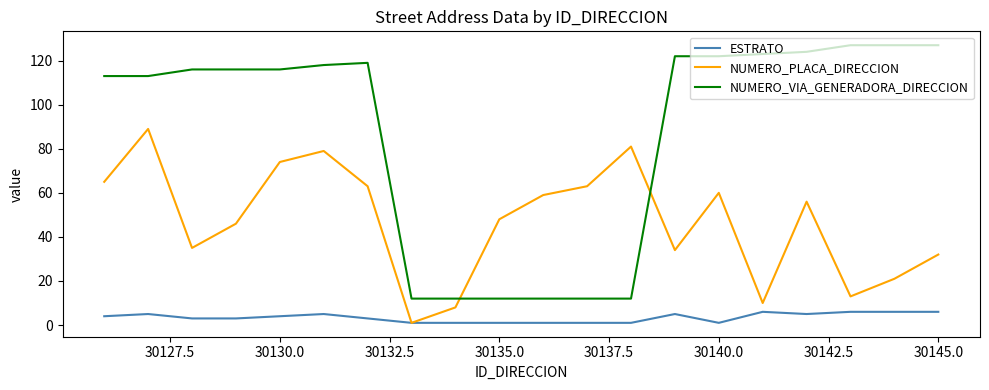

What is the difference between the maximum and second lowest values in the NUMERO_PLACA_DIRECCION series?

81